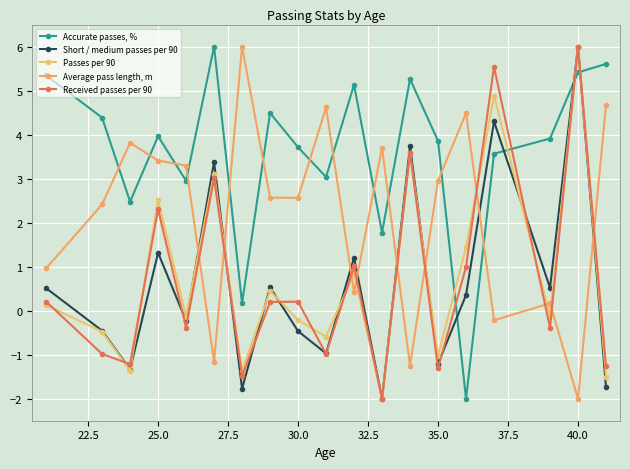

What is the difference between the second highest and minimum values in the Average pass length, m series?

6.7